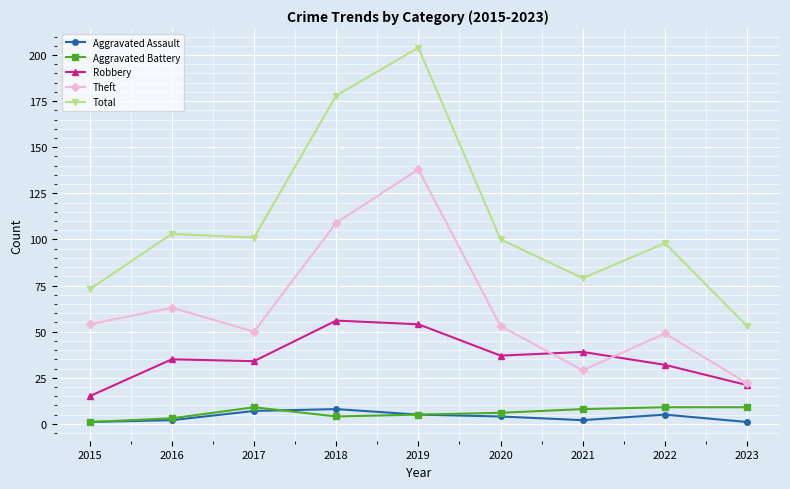

In Aggravated Assault, how many points are higher than both neighbors (excluding endpoints)?

2